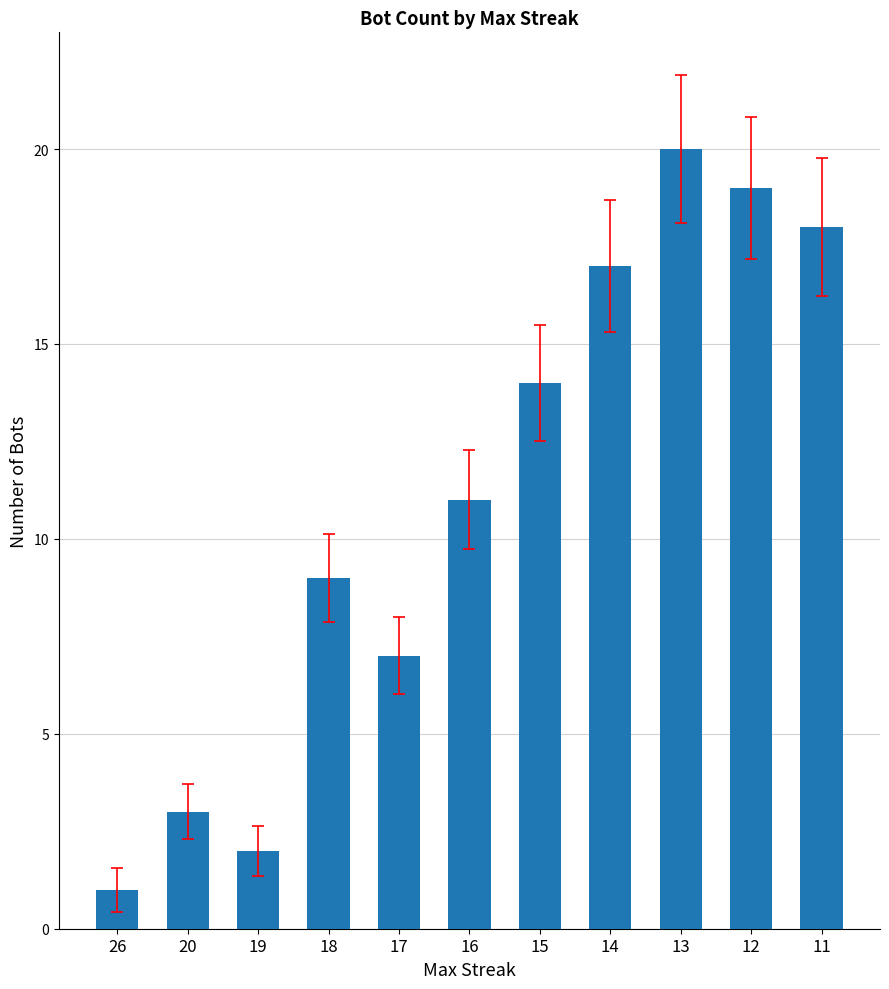

What is the ratio of the value at 17 to the value at 20?

2.3